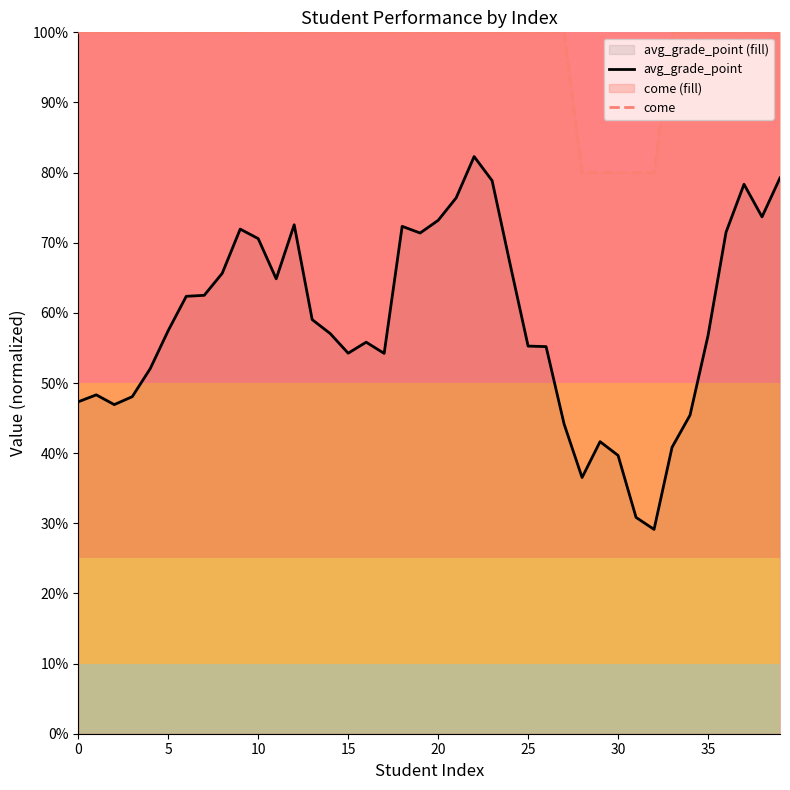

At how many categories does at least one series exceed 0?

40